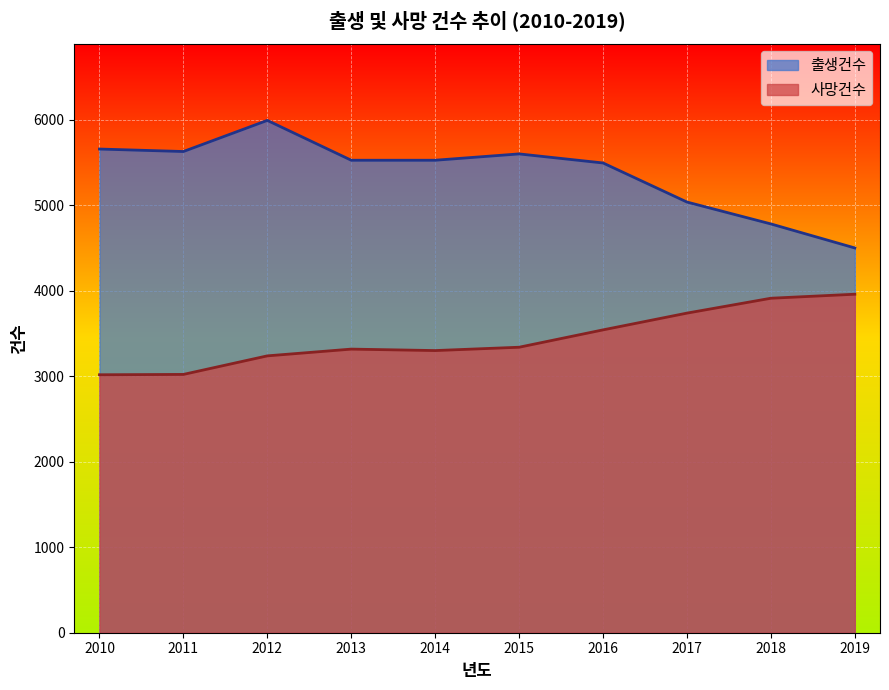

What is the difference between the maximum and minimum values in the 사망건수 series?

942